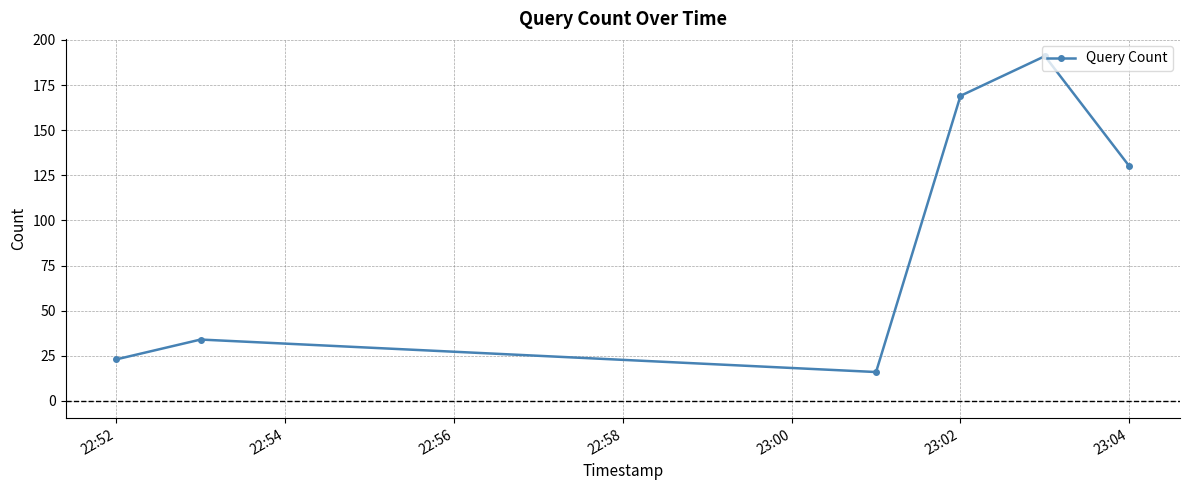

How many interior local valleys (lower than both neighbors) does the data have?

1